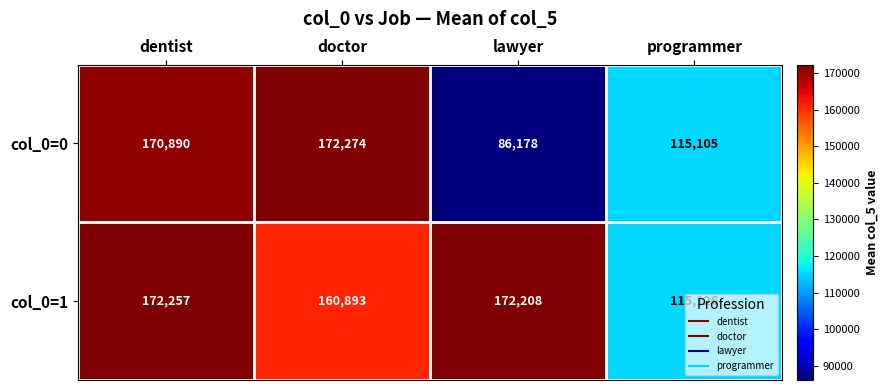

What is the difference between the maximum and second lowest values in the col_0=1 series?

11364